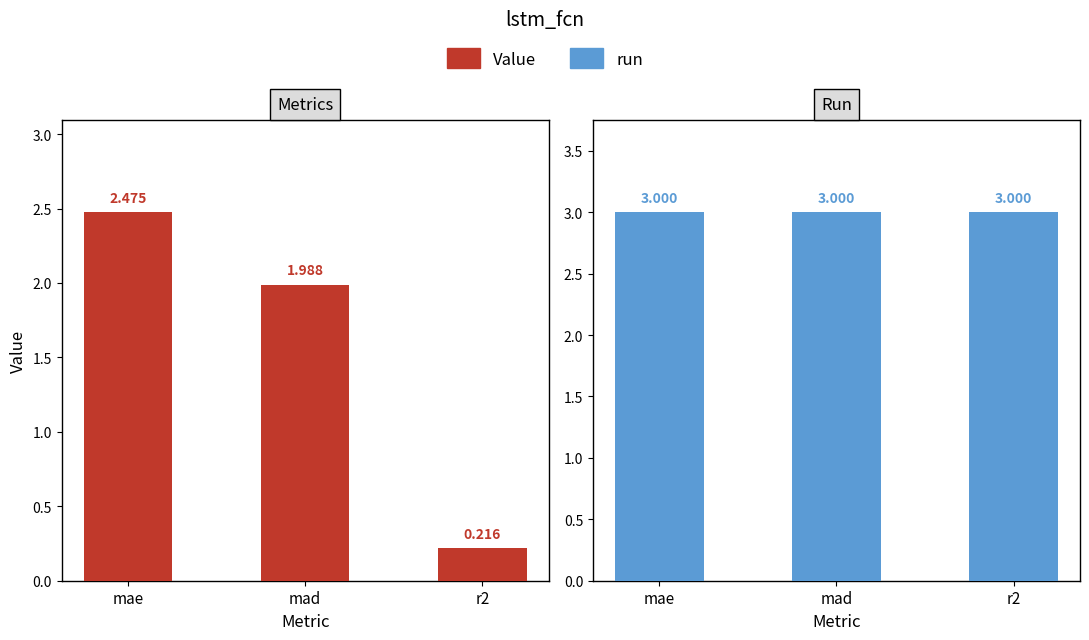

What is the average value of the run series?

3.0